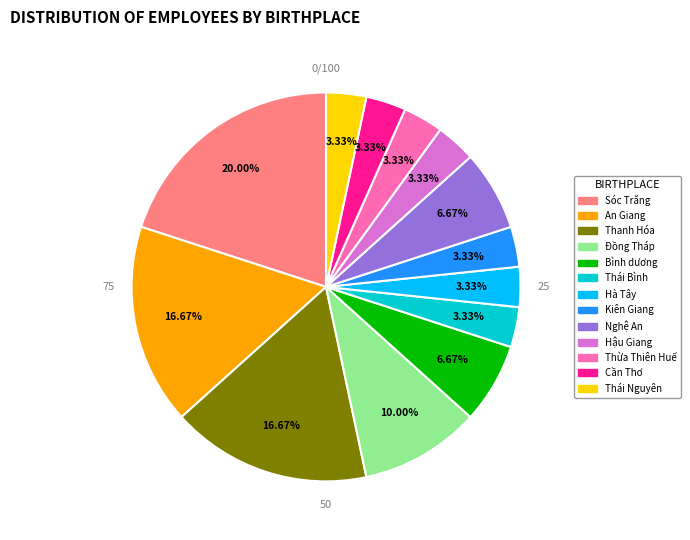

Is it true that Thái Bình is 3% of the pie?

True